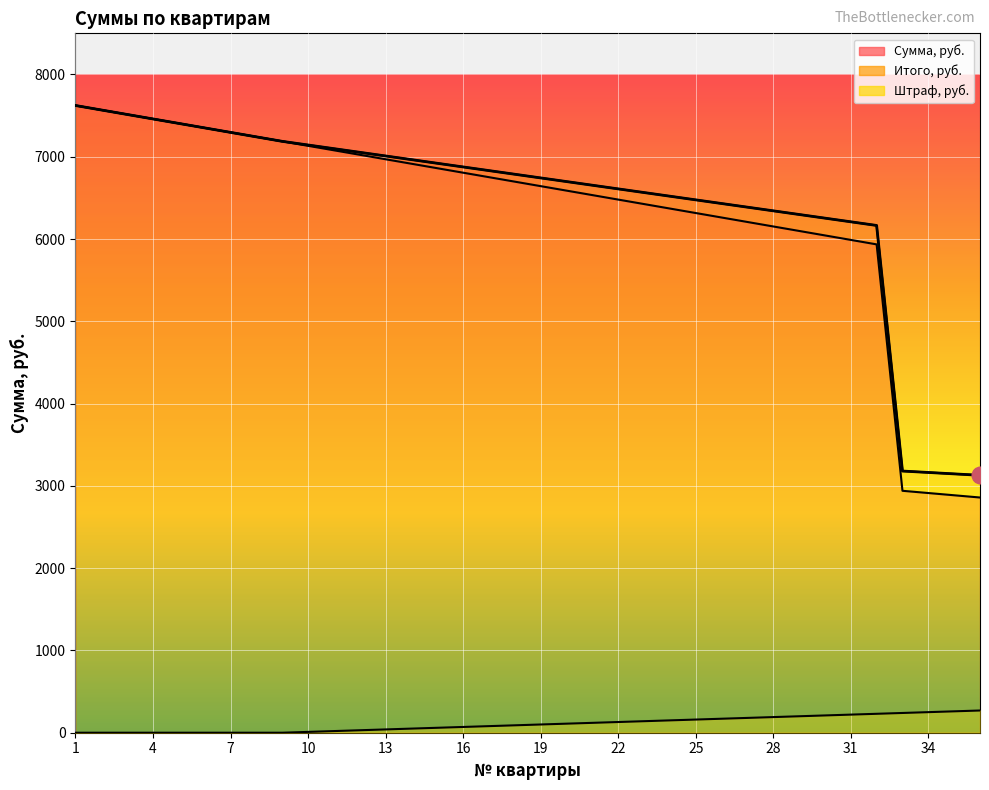

True or false: Сумма, руб. and Штраф, руб. intersect in this chart.

False